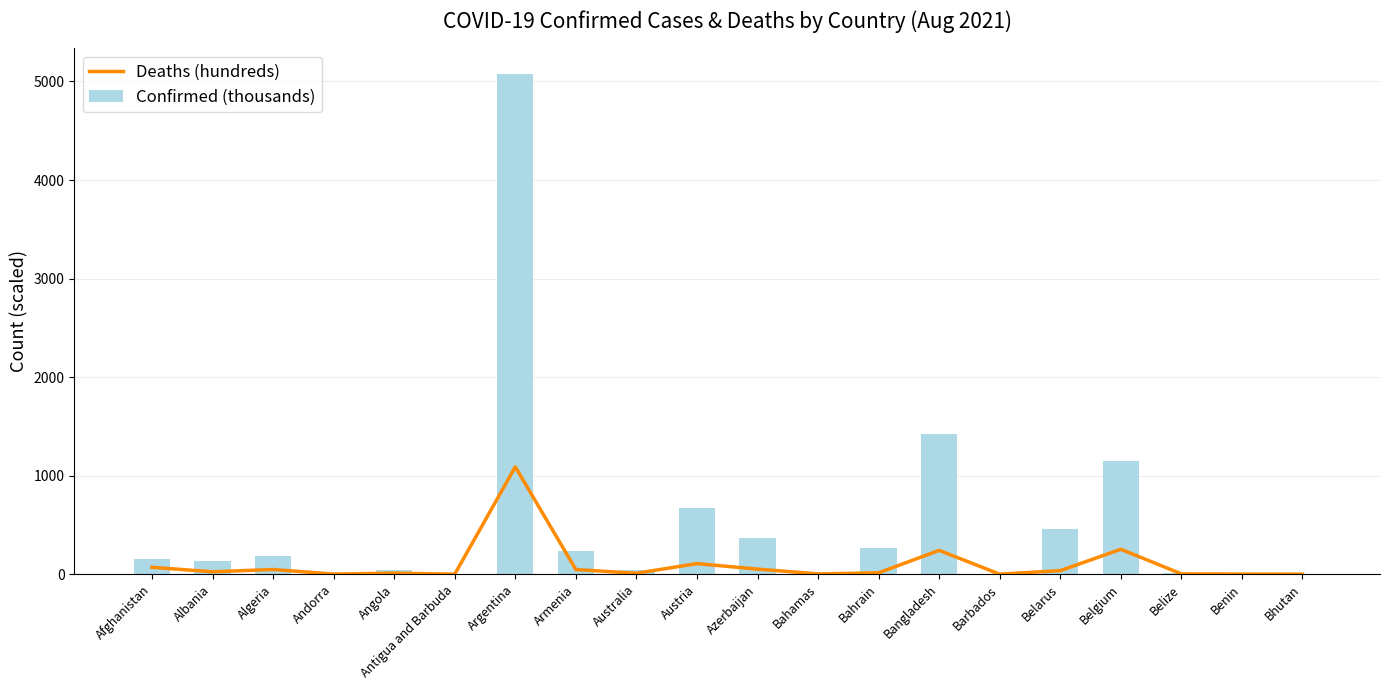

What is the greatest value displayed?

5080.9